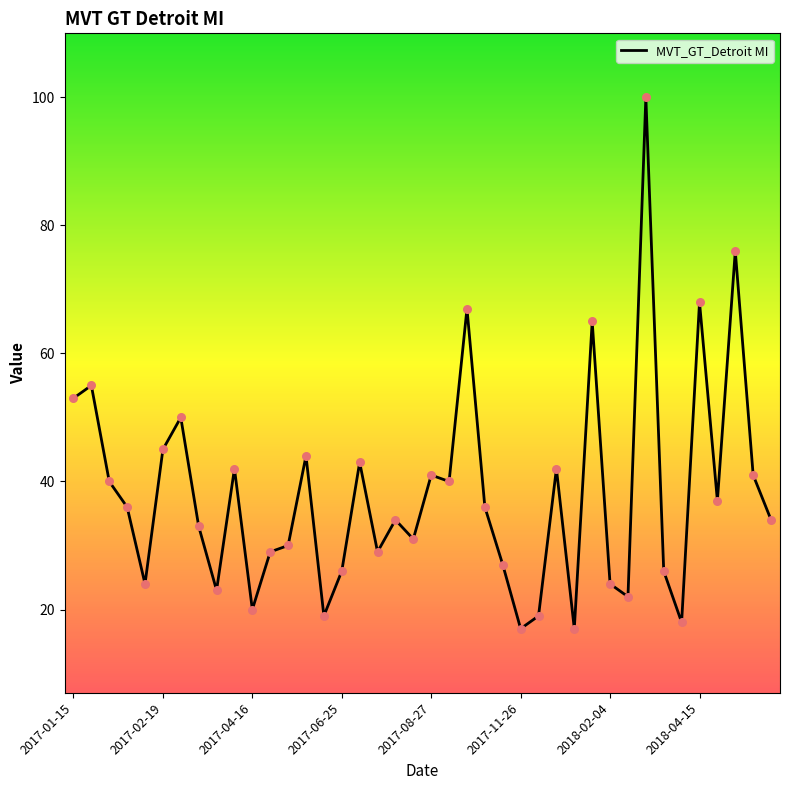

What is the minimum value shown in the chart?

17